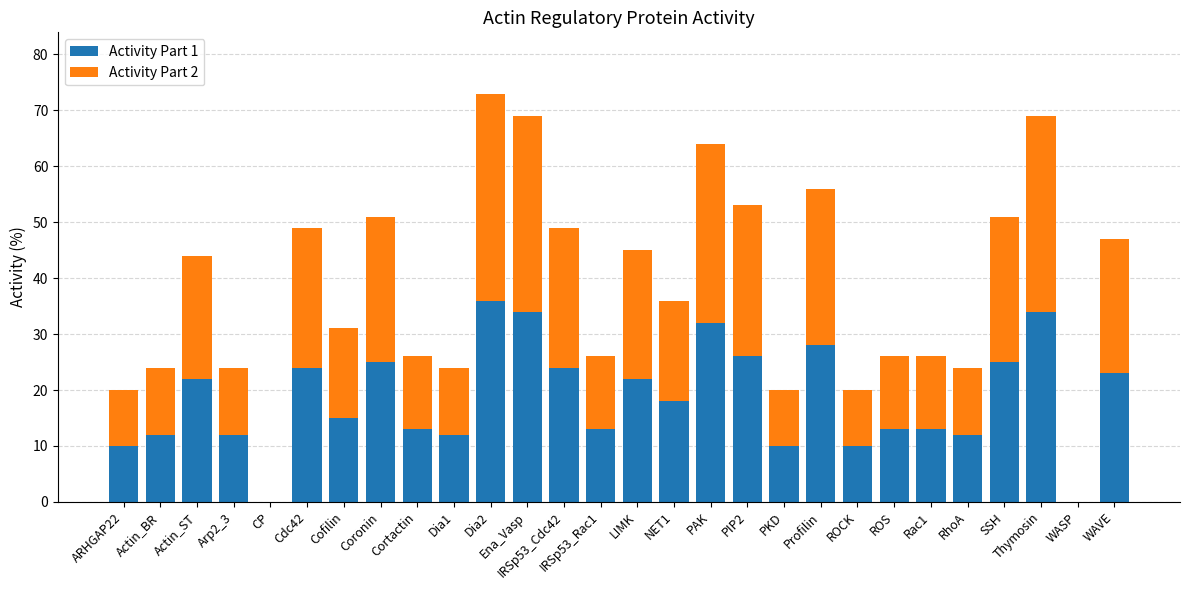

What is the total value across all series at Rac1?

26